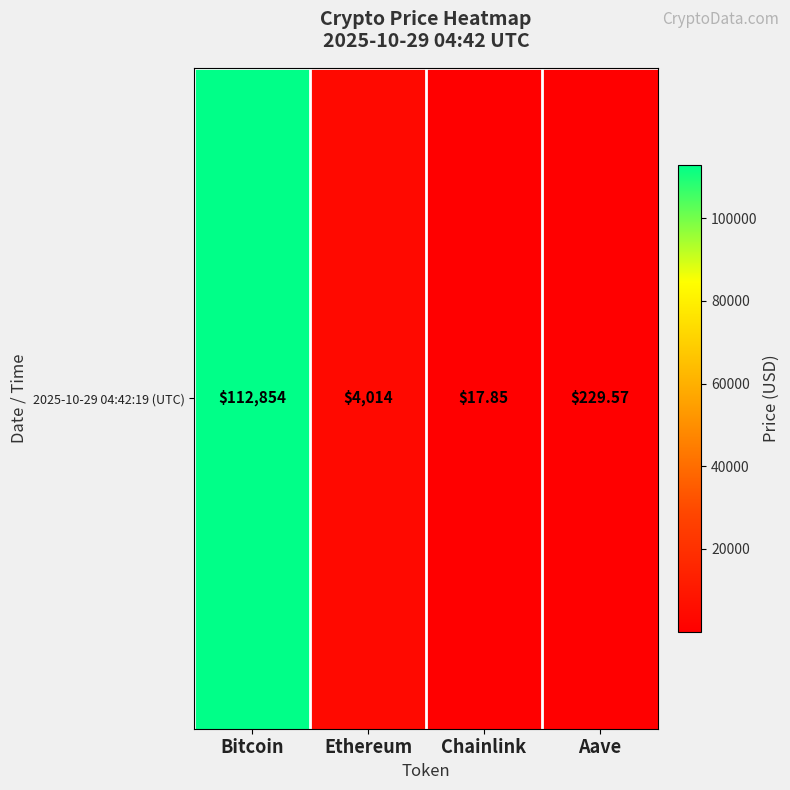

Between Chainlink and Bitcoin, which is larger?

Bitcoin